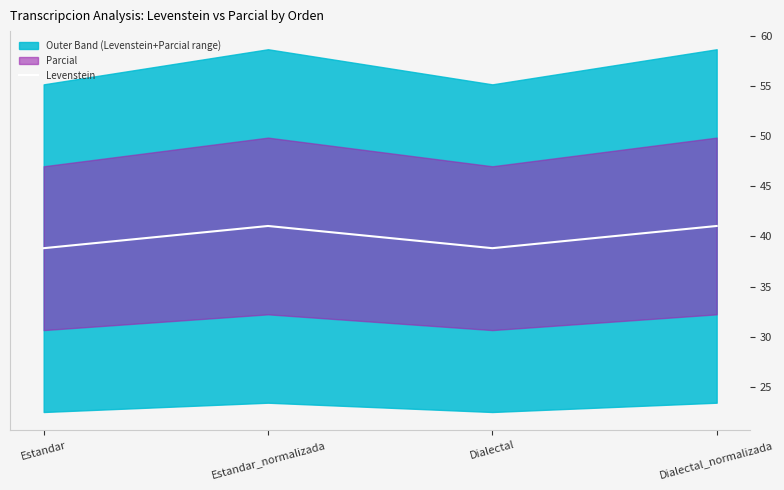

True or false: the data has more than 2 interior local peaks.

False